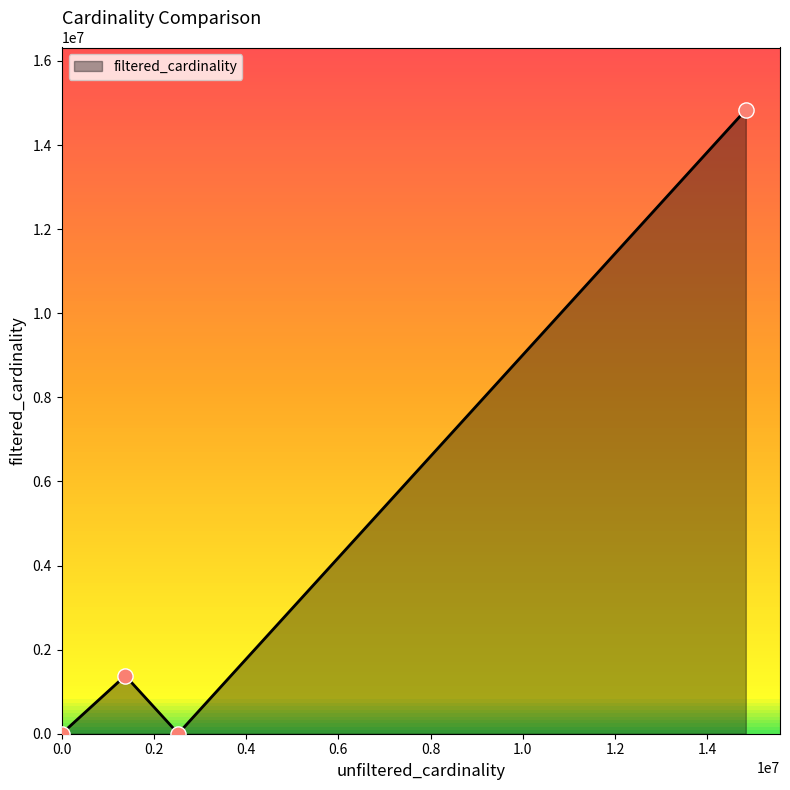

What is the sum of all values?

16218292